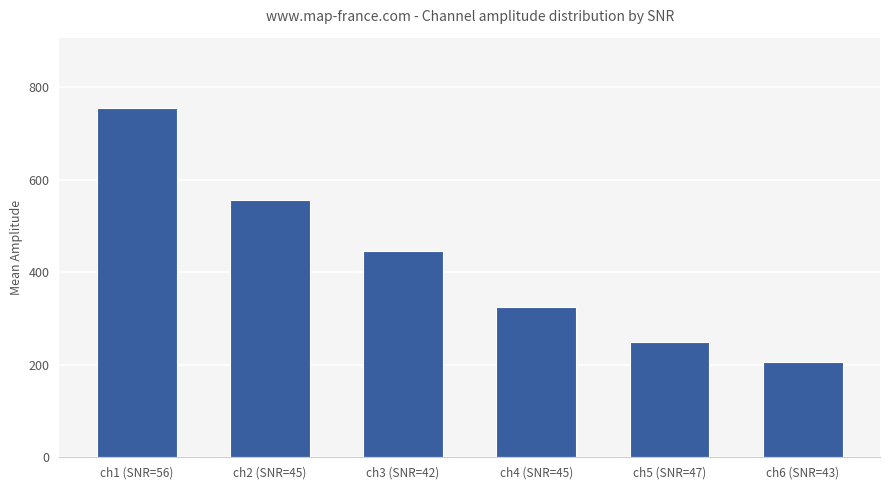

What is the label of the 1st bar from the left?

ch1 (SNR=56)